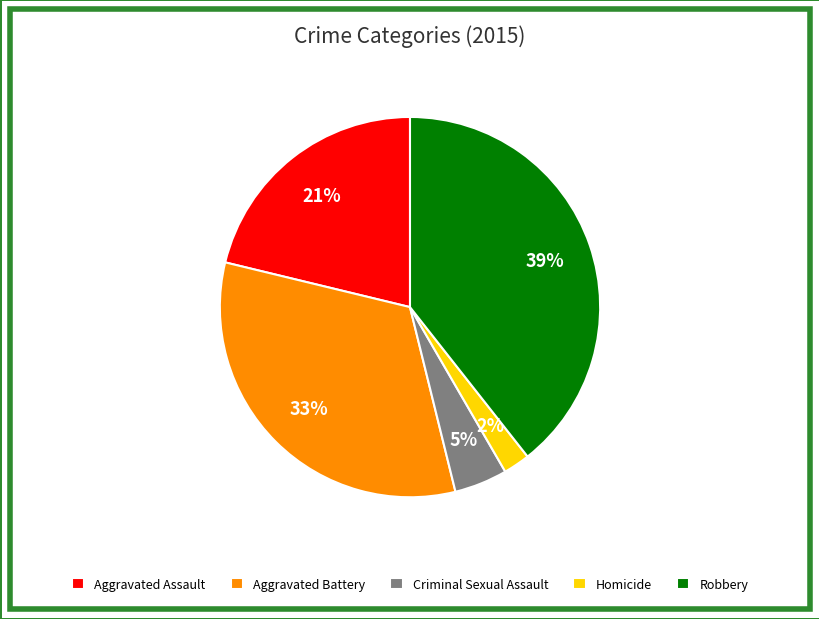

How many segments does this pie chart have?

5